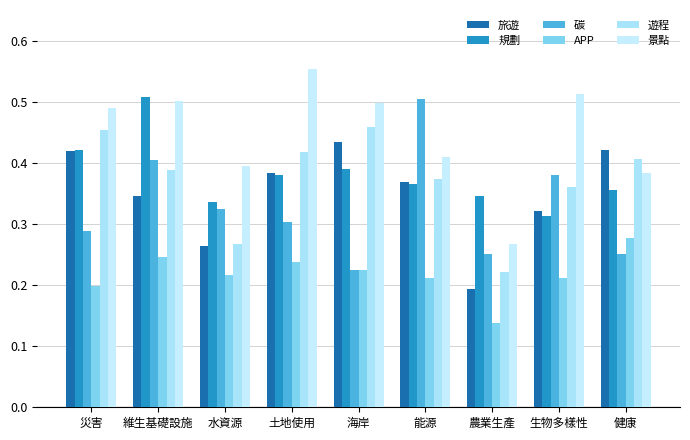

What position from the right is 農業生產?

3